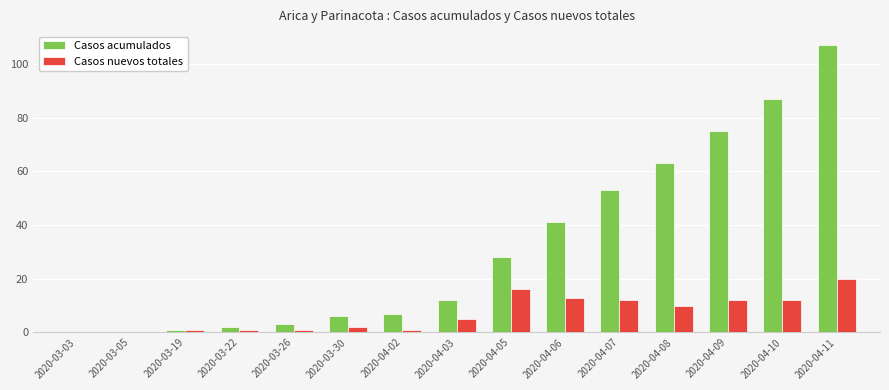

True or false: Casos nuevos totales has a value of 2 at 2020-03-30.

True